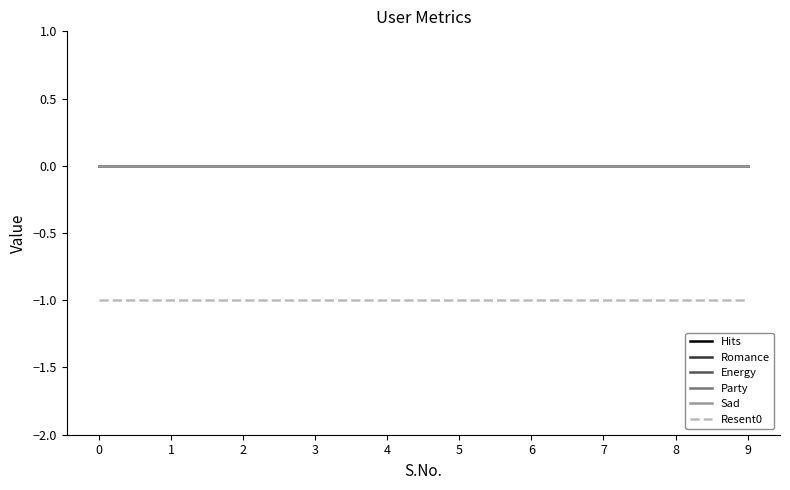

True or false: Resent0 has a value of 0 at 0.

False